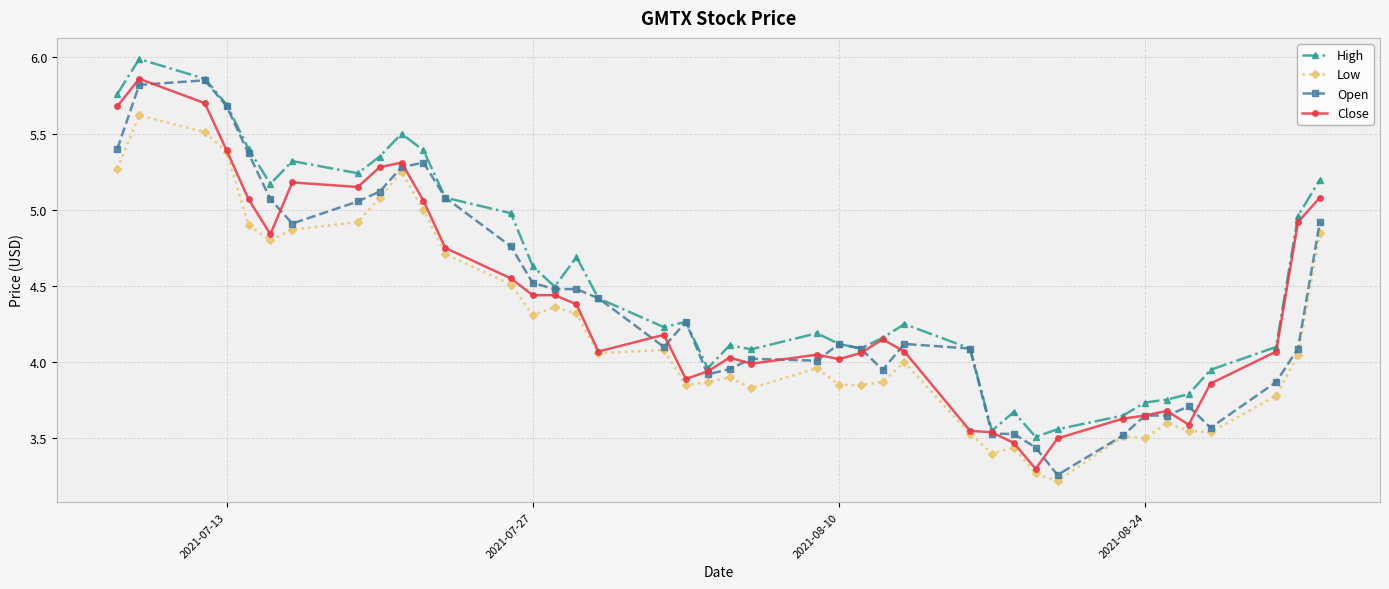

Is this an area chart (filled region under the line)?

No